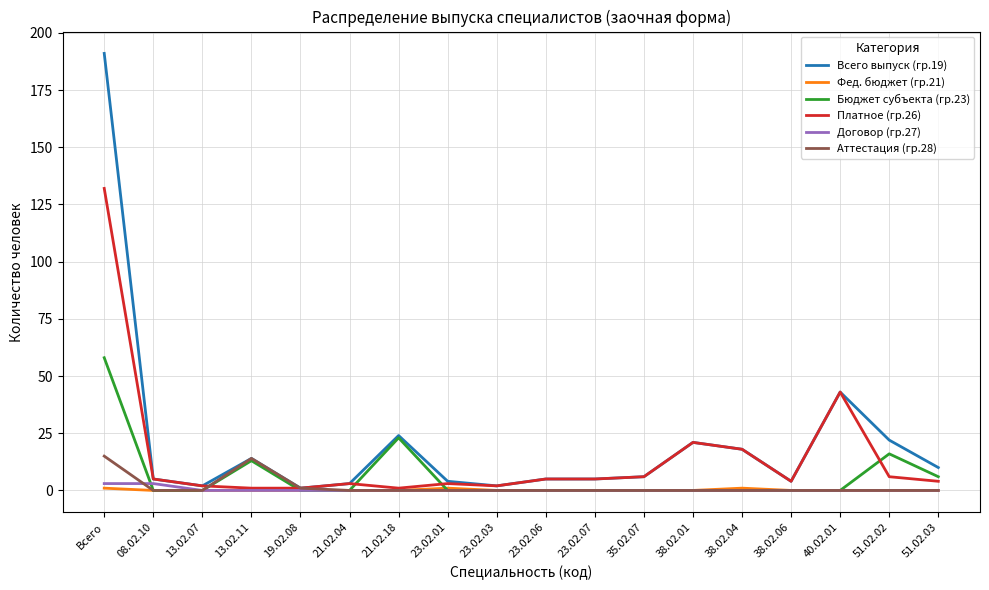

At which category does Аттестация (гр.28) reach its first local peak?

13.02.11